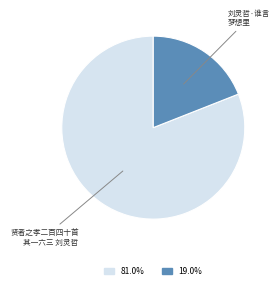

Is there any slice that represents more than half of the pie?

Yes